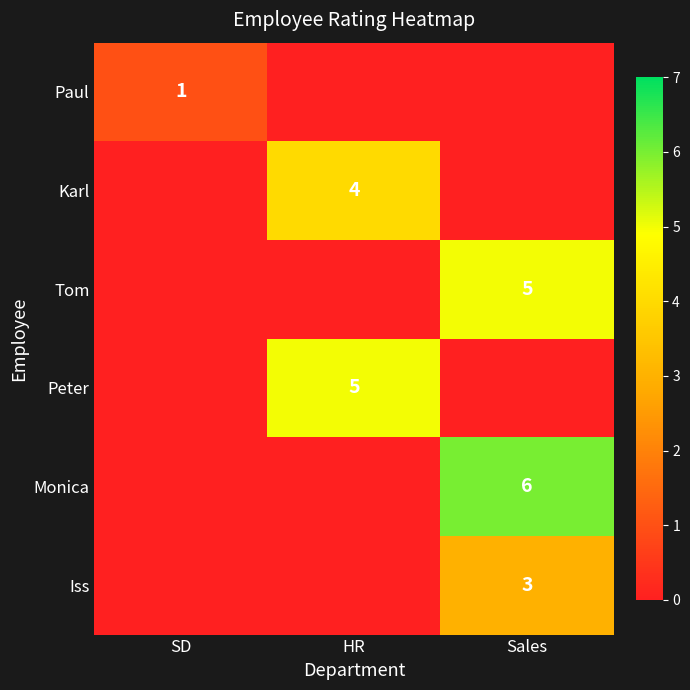

True or false: Iss has a value of 3 at Sales.

True